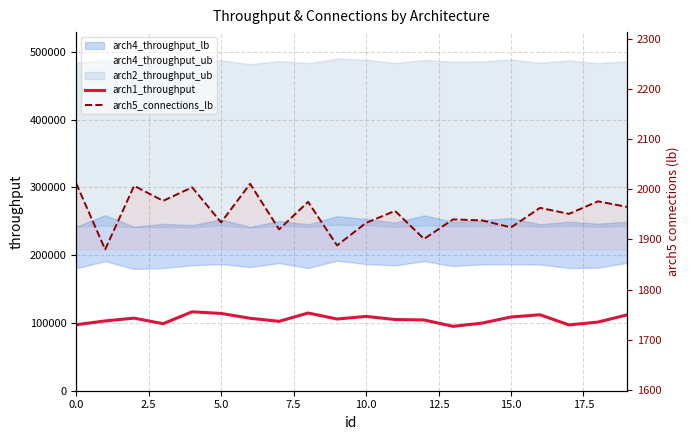

What is the label of the 19th point from the left?

18